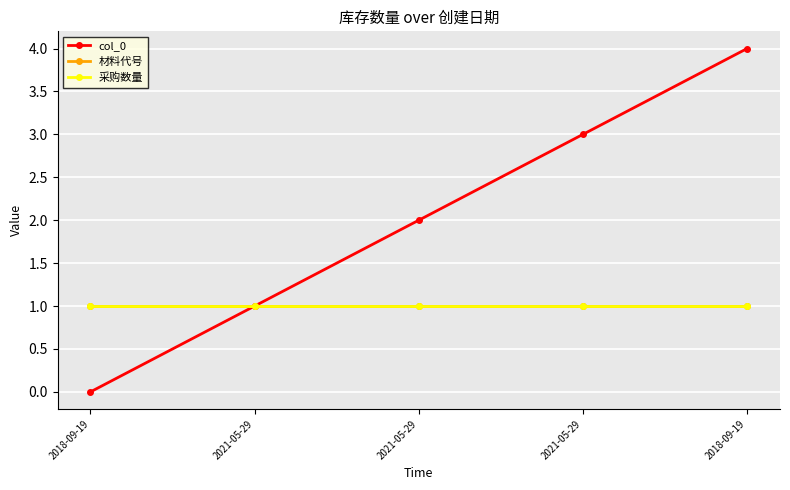

What is the maximum value for col_0?

4